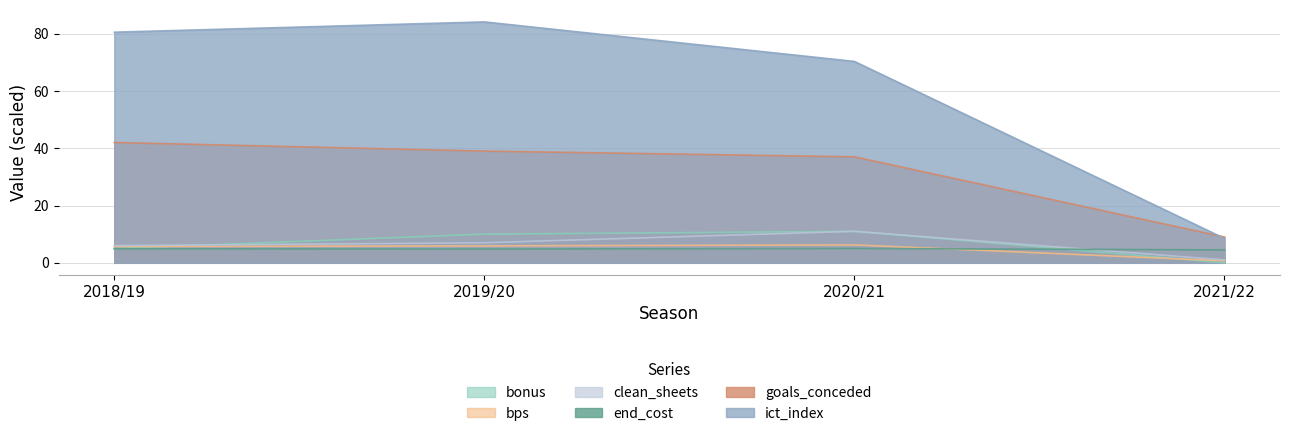

The bonus series shows 13.9 at 2019/20. True or false?

False